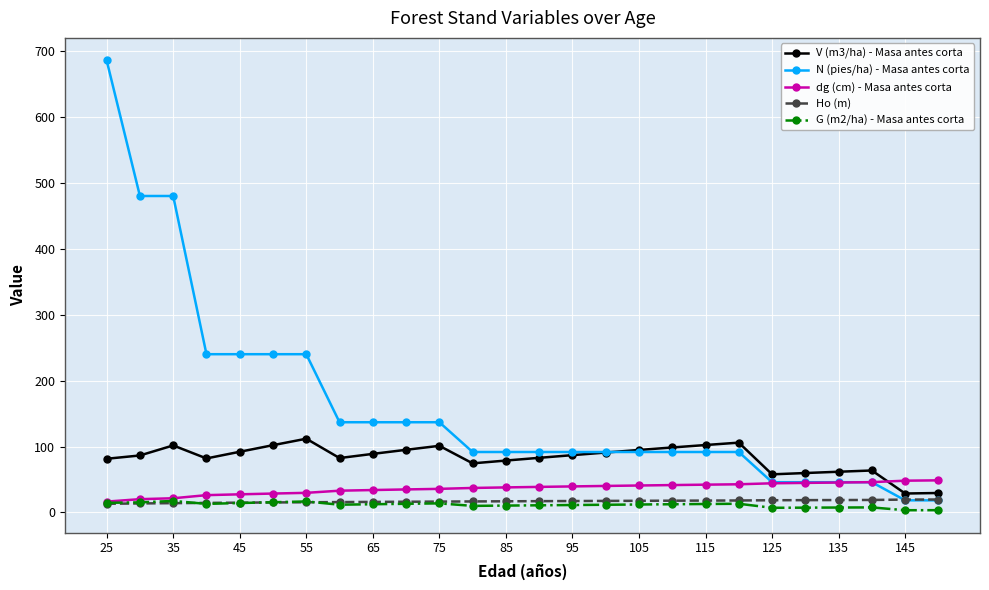

What is the smallest value displayed?

3.3